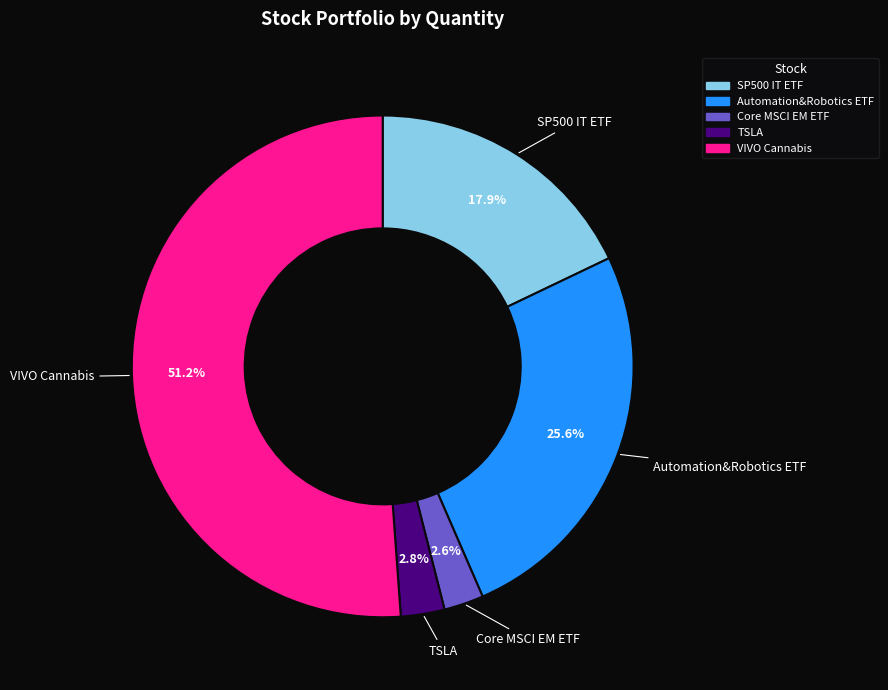

Is Automation&Robotics ETF the majority of the pie?

No